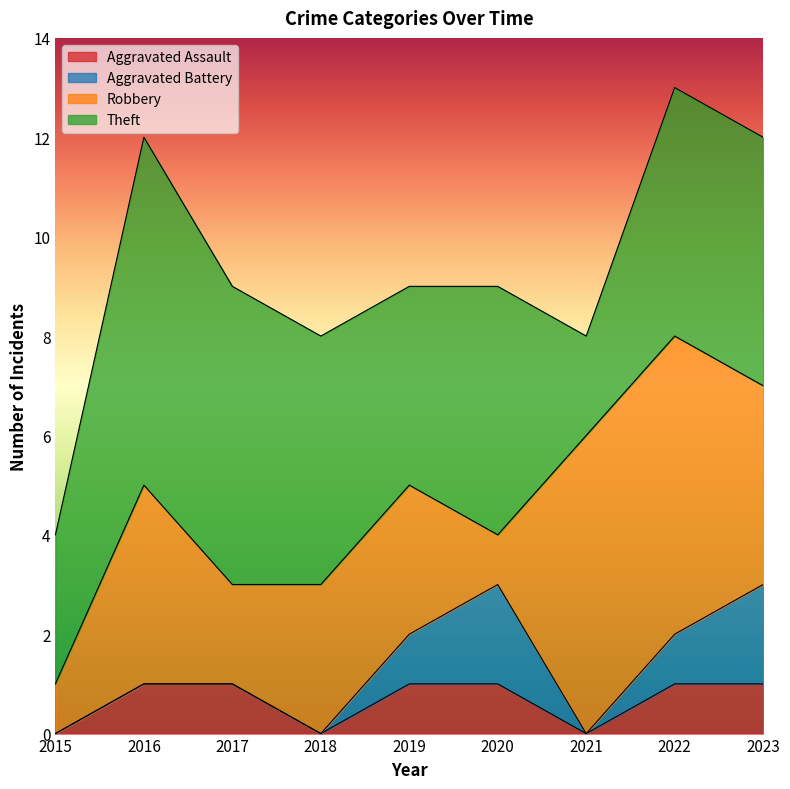

Reading left to right, extract all data points from this chart.

Aggravated Assault: 0	1	1	0	1	1	0	1	1
Aggravated Battery: 0	0	0	0	1	2	0	1	2
Robbery: 1	4	2	3	3	1	6	6	4
Theft: 3	7	6	5	4	5	2	5	5